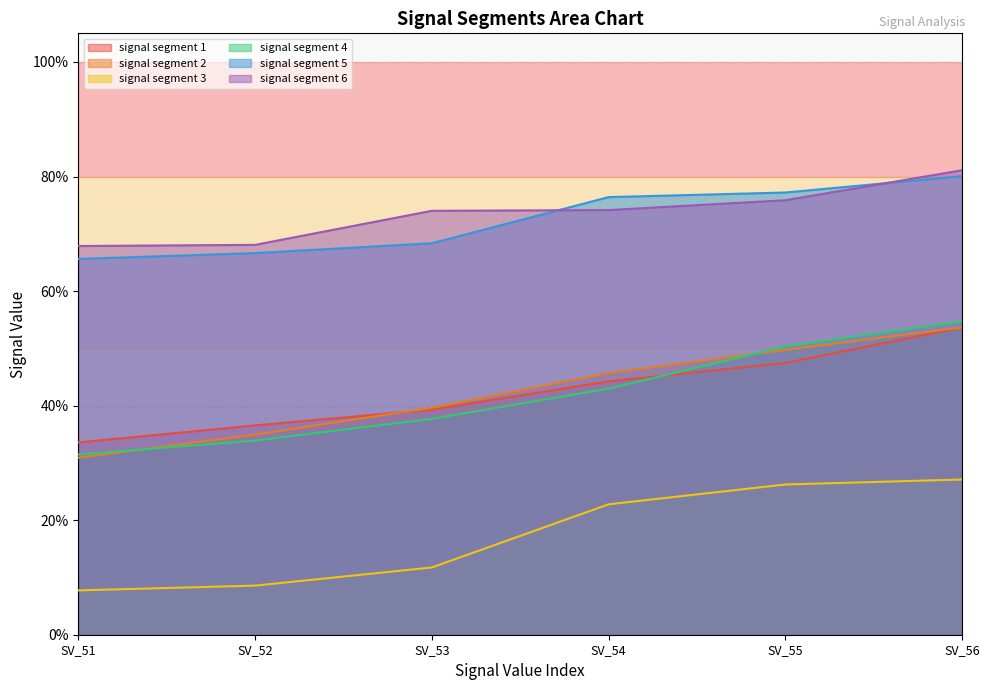

Does the chart display data point markers on the line(s)?

No